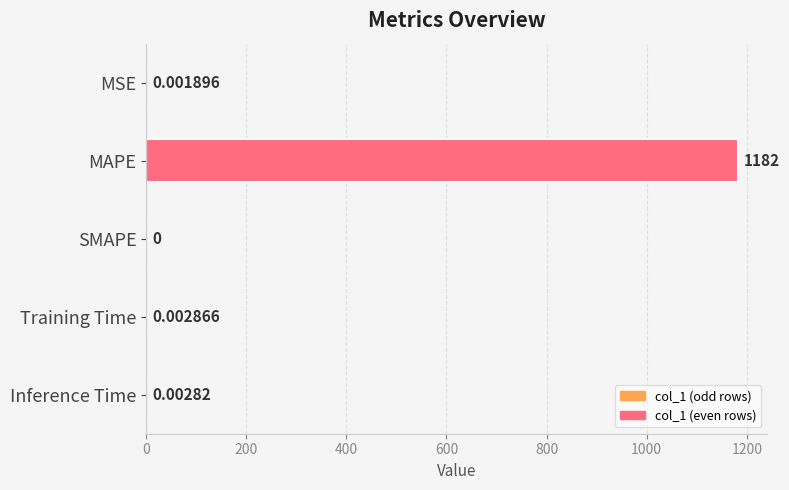

Count the number of values greater than 0.

4